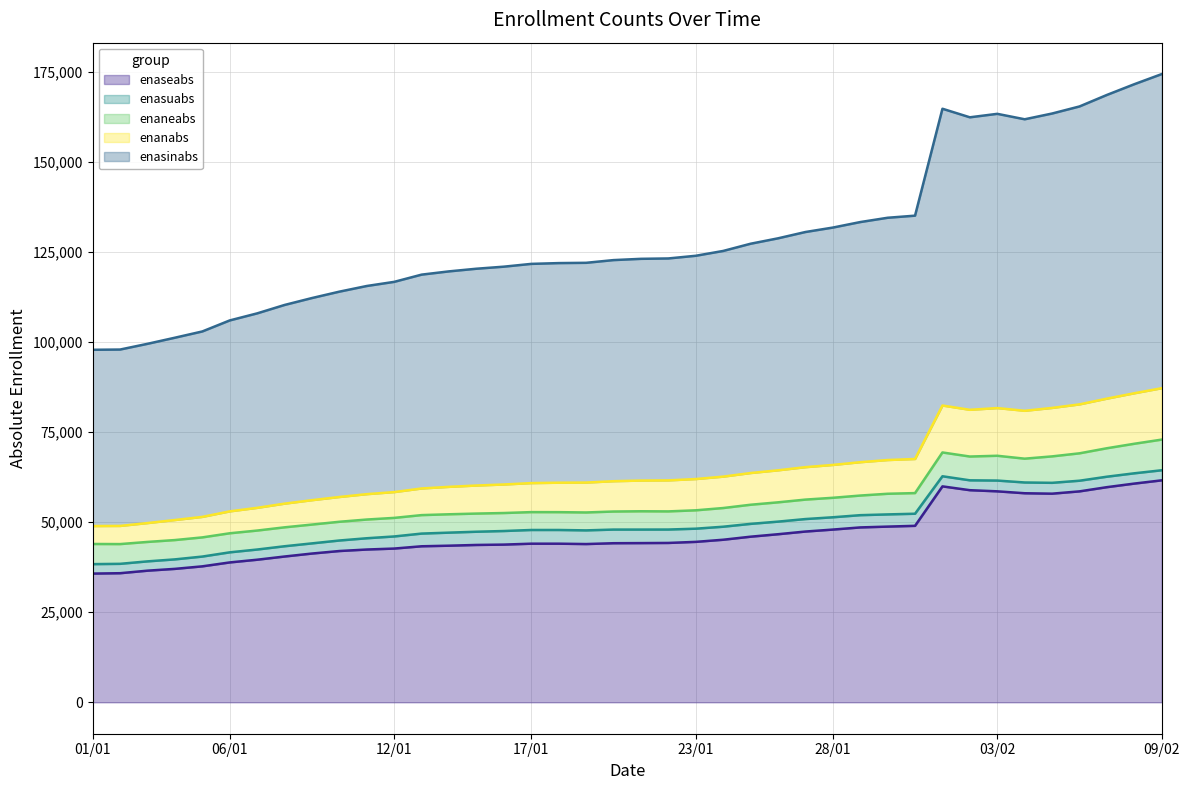

How many interior local peaks does the enaseabs series have?

1